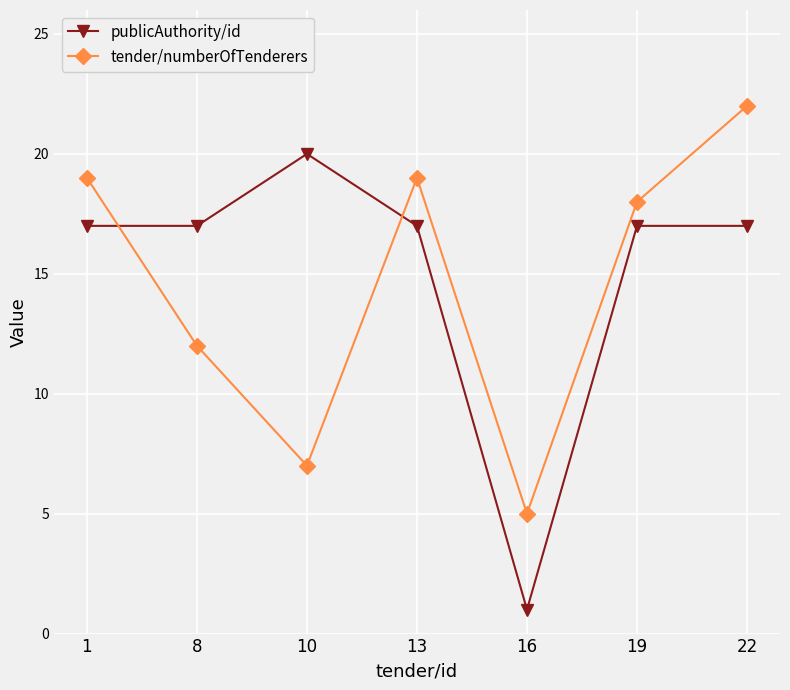

Between 13 and 22, which series saw the biggest shift?

tender/numberOfTenderers